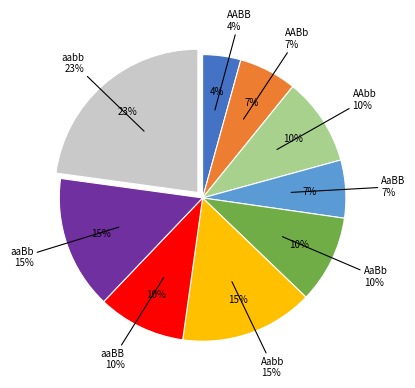

Is there any slice that represents more than half of the pie?

No